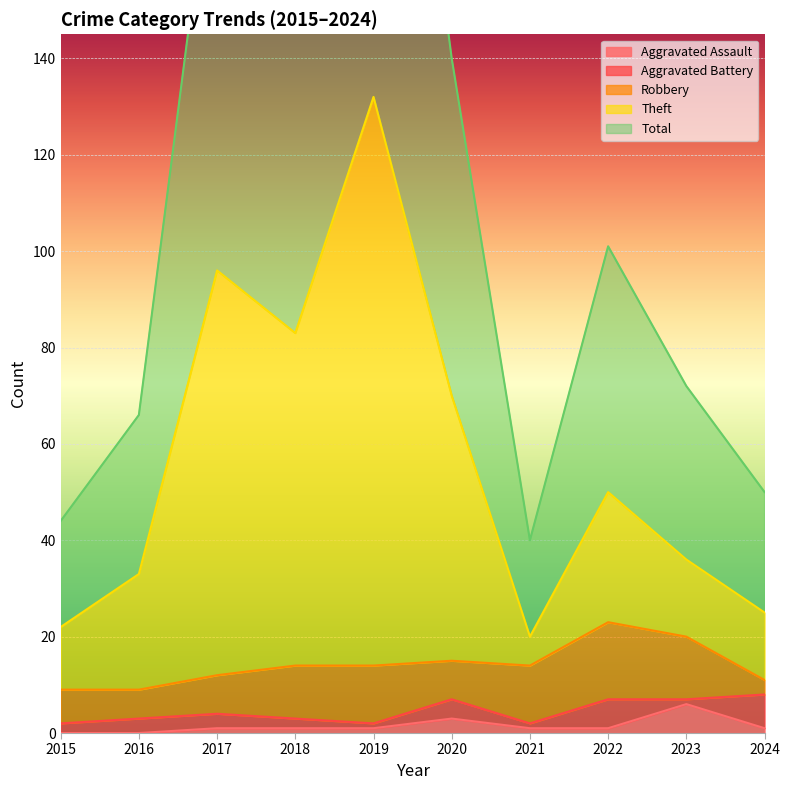

True or false: Aggravated Assault has more than 2 interior local peaks.

False